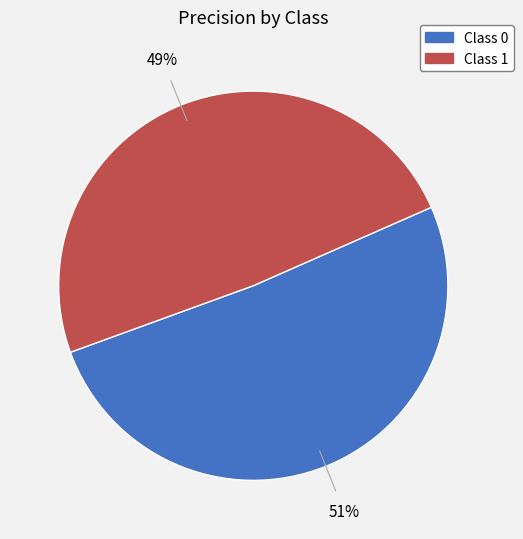

How many segments does this pie chart have?

2